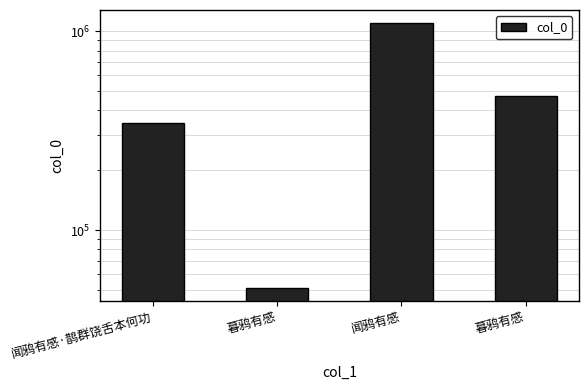

Are the bars grouped side by side (vs. stacked)?

No